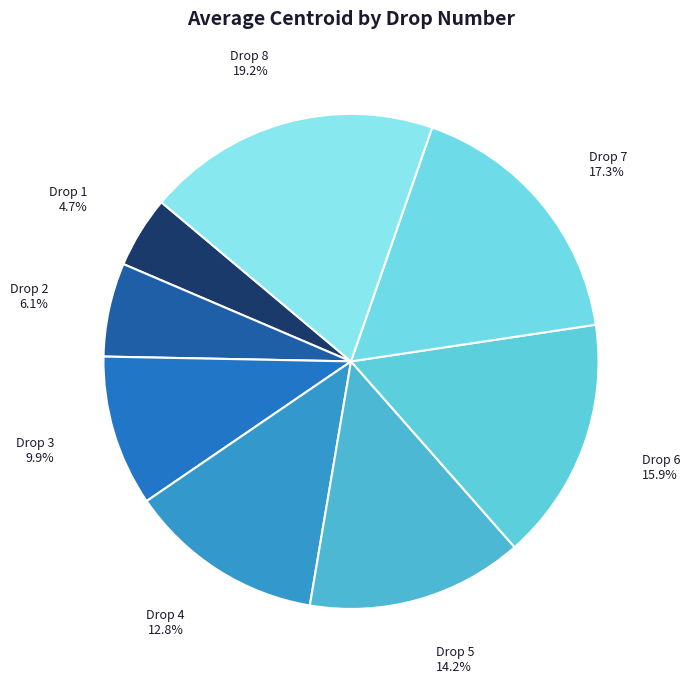

What is the largest slice in the pie chart?

Drop 8